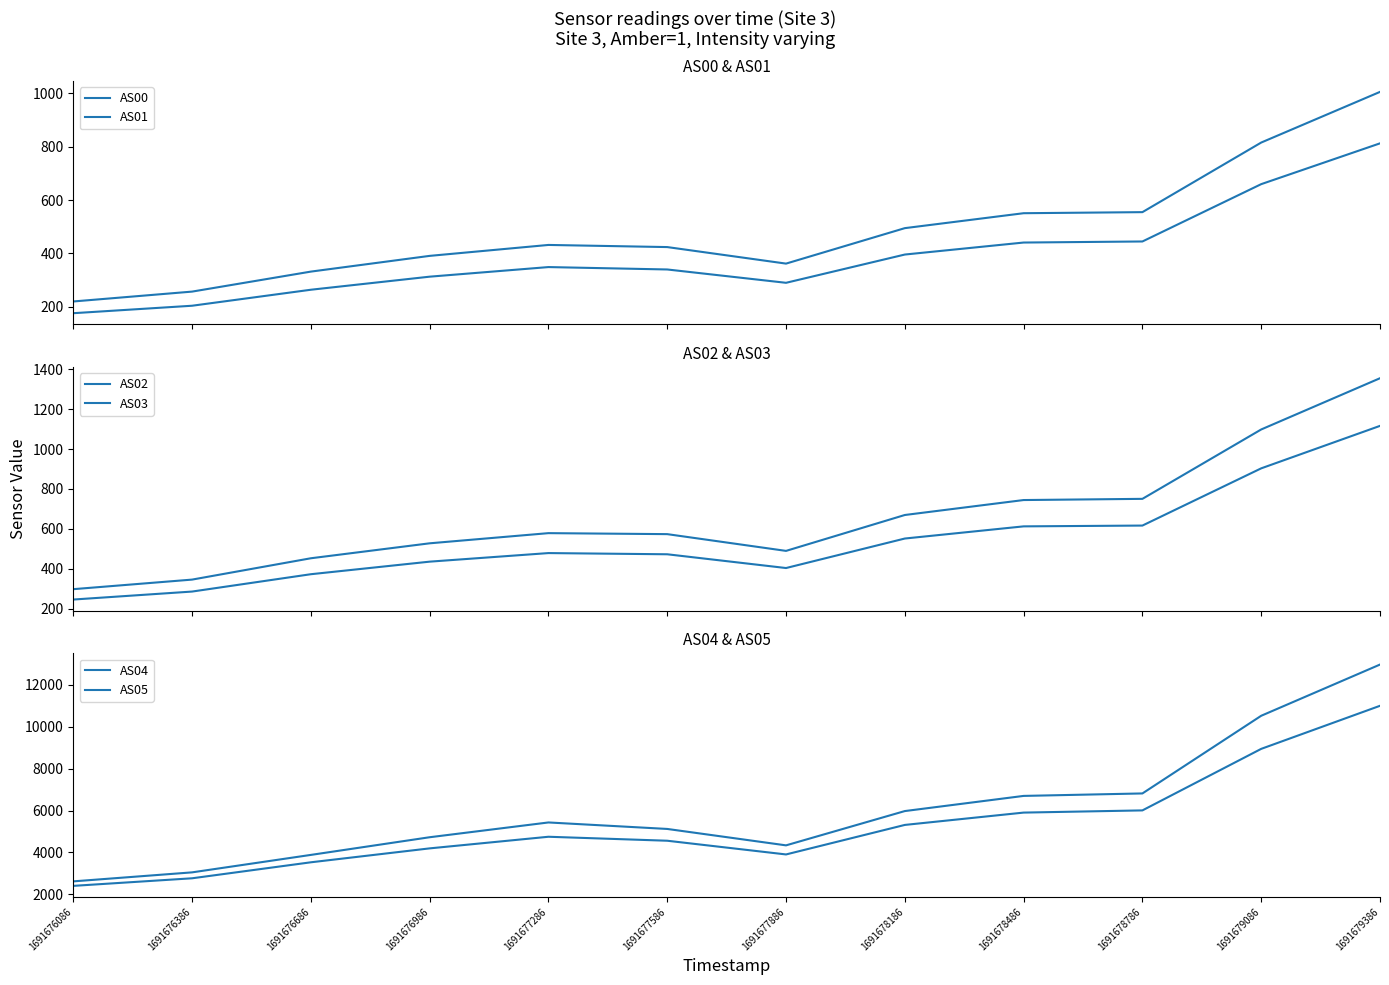

True or false: AS05 and AS01 intersect in this chart.

False